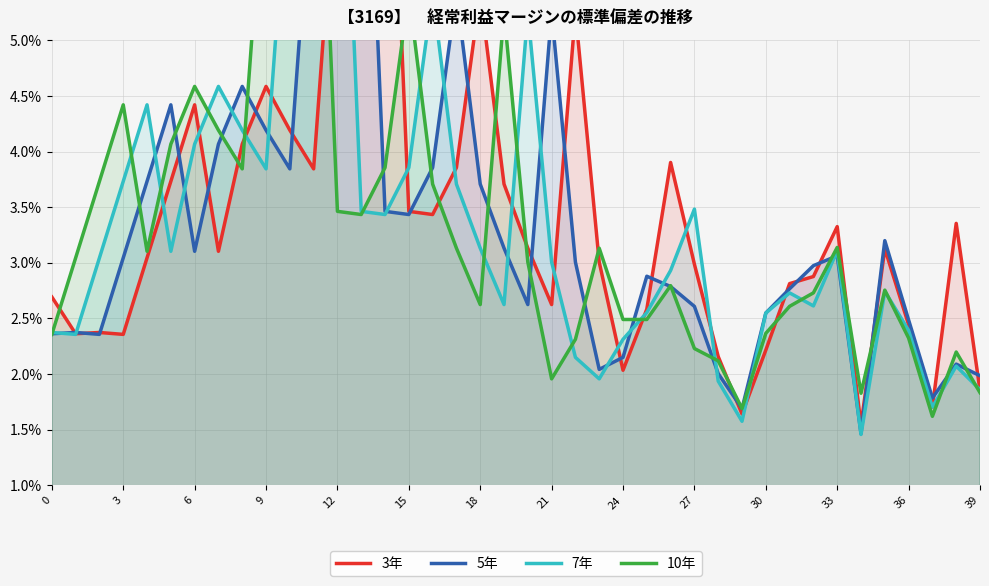

How many data points does each series have?

40